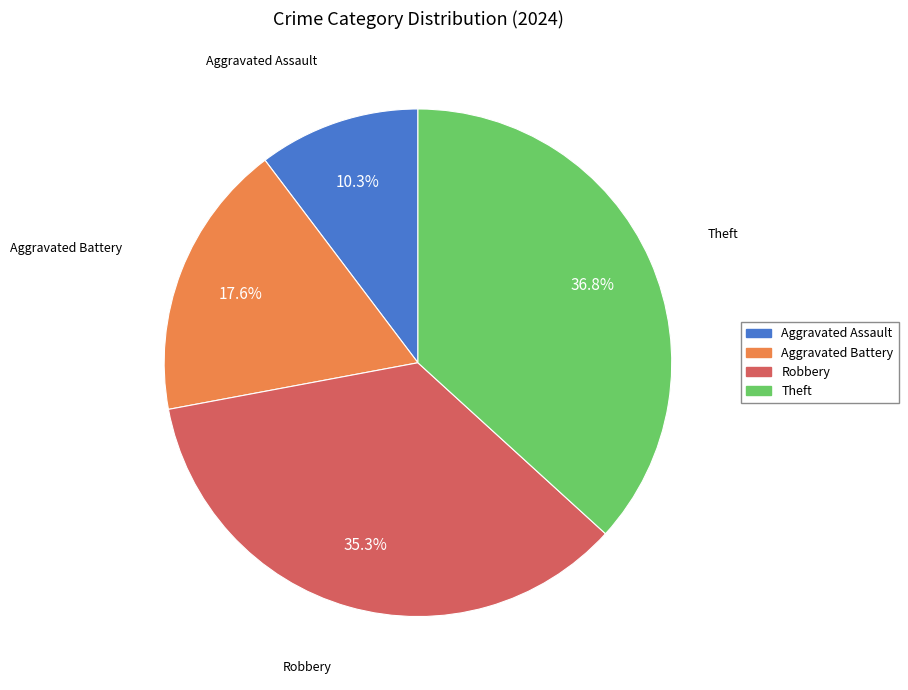

To the nearest percent, what is the average slice percentage?

25%